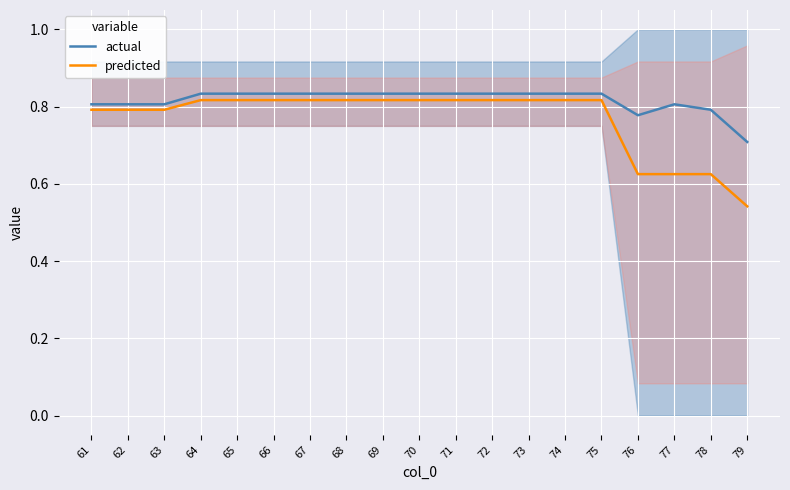

What are all the series names shown in the legend?

actual, predicted